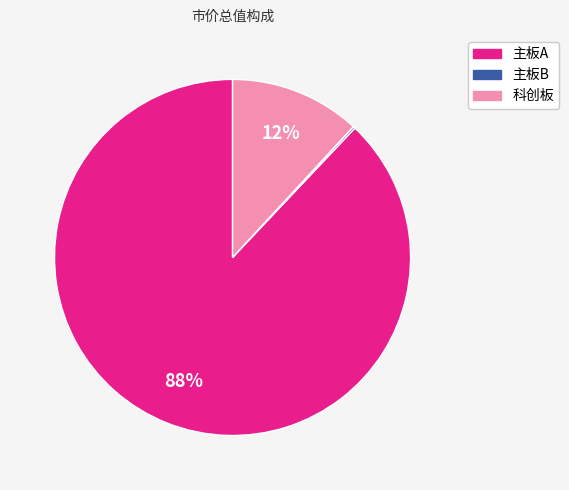

Which category has the biggest portion of the pie?

主板A